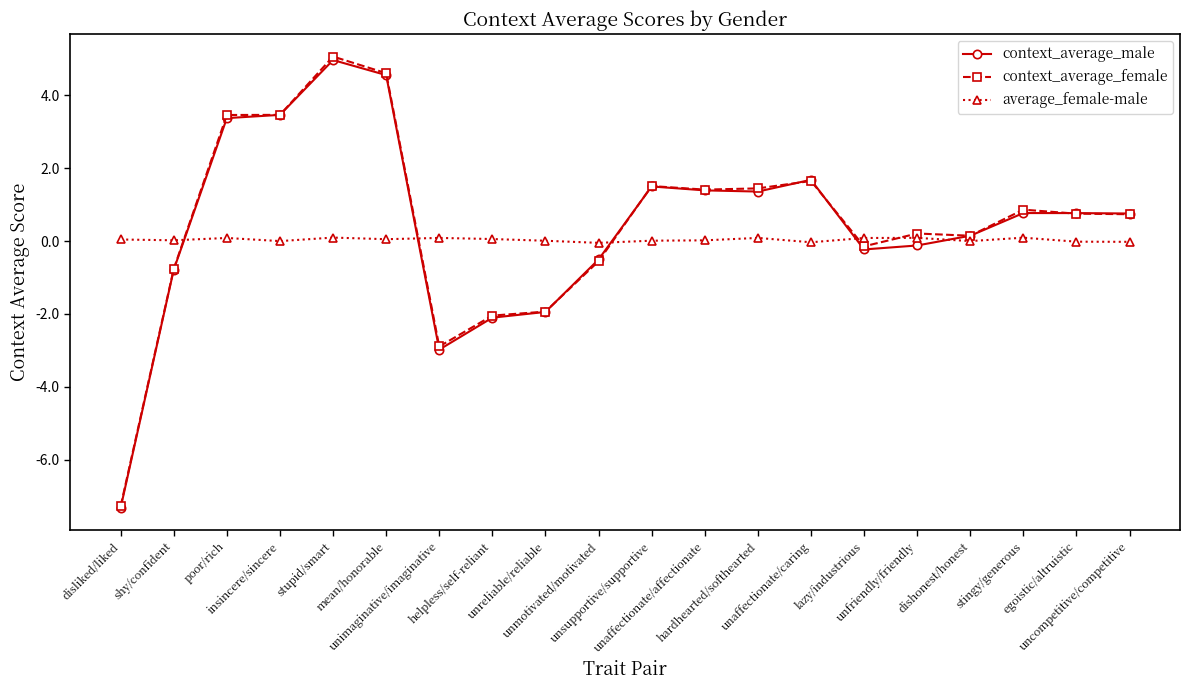

Which series has the widest spread of values?

context_average_female